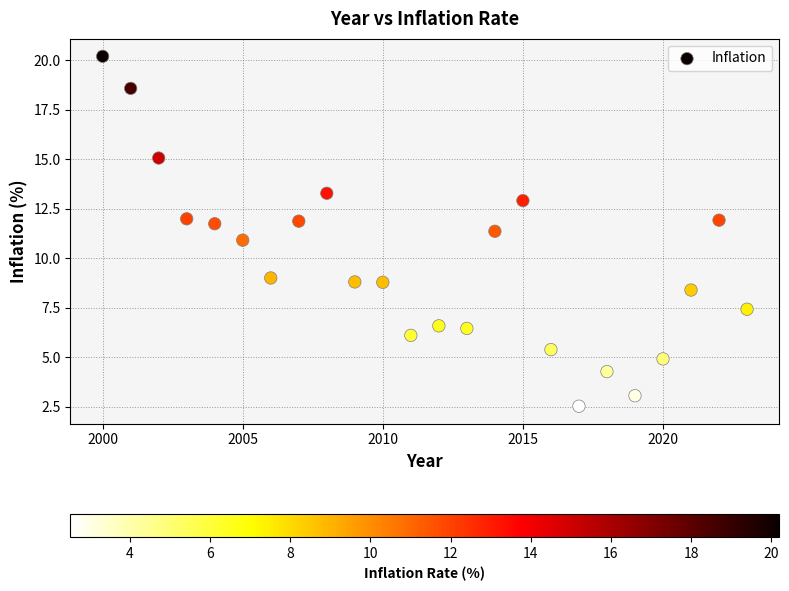

What is the range of Y values (max minus min)?

17.7